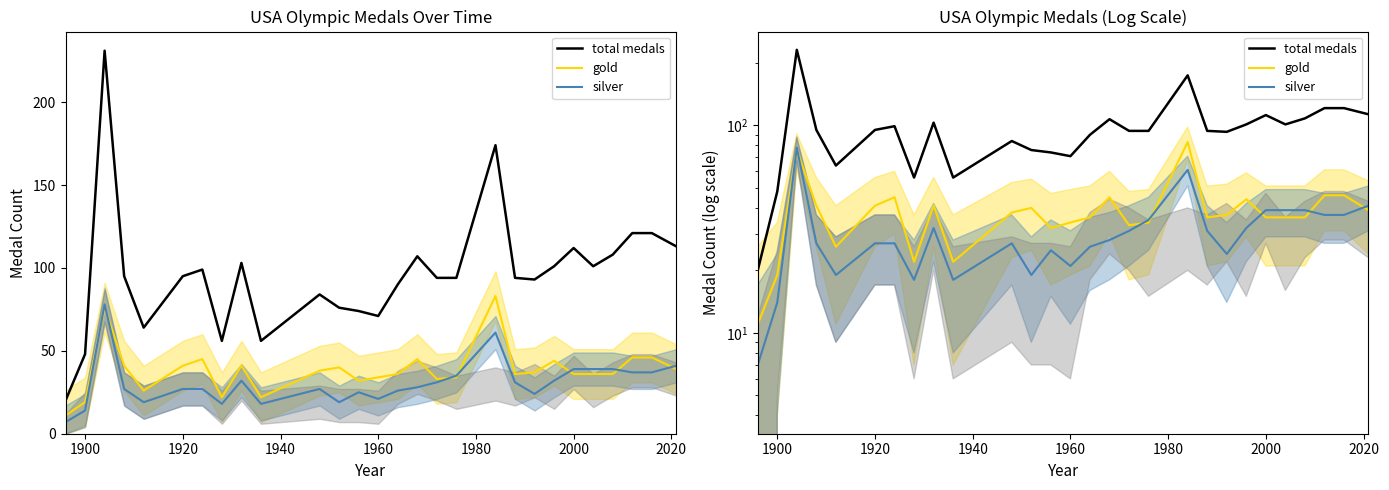

What is the minimum value for silver?

7